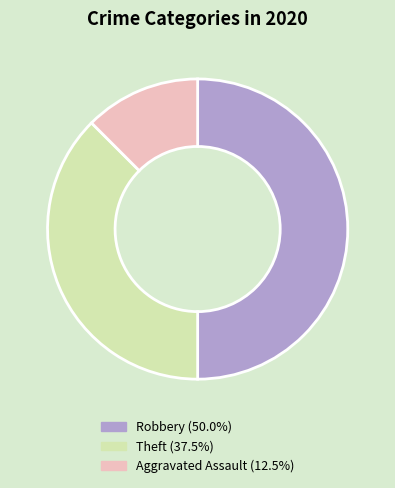

Count the number of slices in the pie.

3